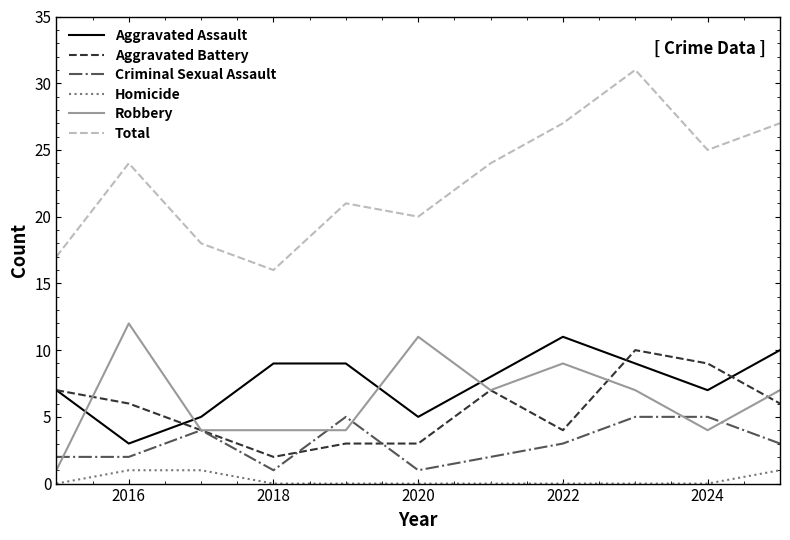

Reading left to right, what are all the values shown in this chart?

Aggravated Assault: 7	3	5	9	9	5	8	11	9	7	10
Aggravated Battery: 7	6	4	2	3	3	7	4	10	9	6
Criminal Sexual Assault: 2	2	4	1	5	1	2	3	5	5	3
Homicide: 0	1	1	0	0	0	0	0	0	0	1
Robbery: 1	12	4	4	4	11	7	9	7	4	7
Total: 17	24	18	16	21	20	24	27	31	25	27